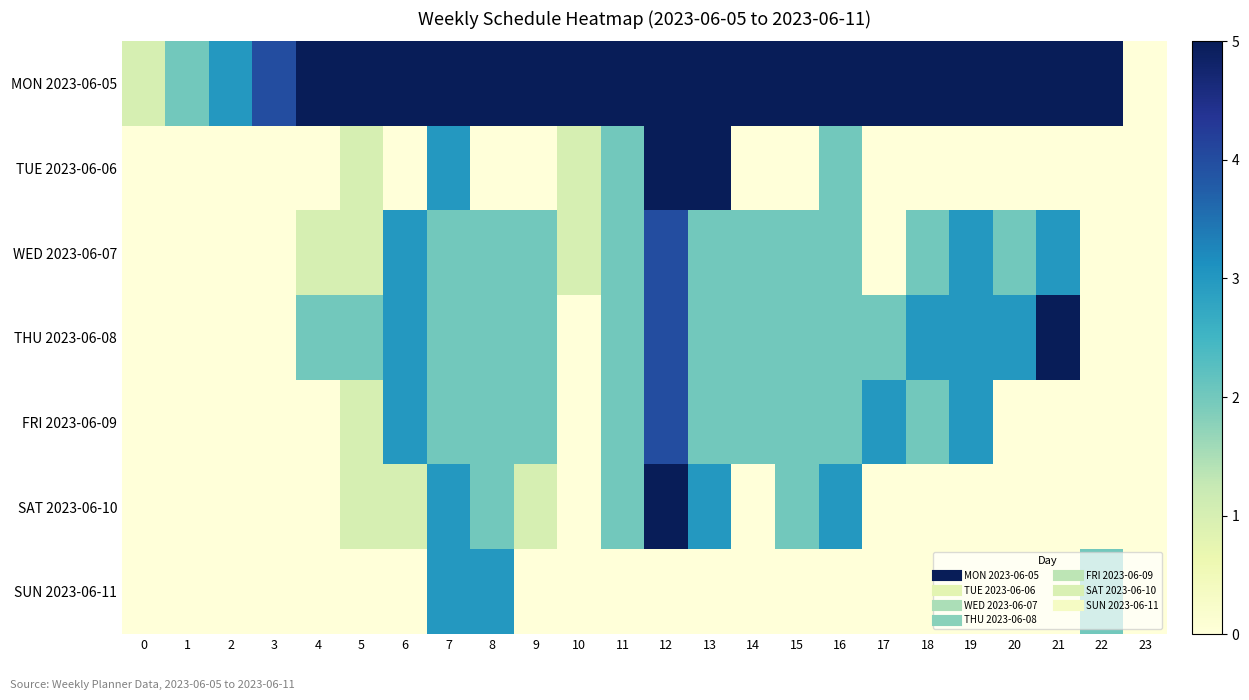

Reading left to right, transcribe all the data shown in this chart.

MON 2023-06-05: 0=1	1=2	2=3	3=4	4=5	5=6	6=7	7=8	8=9	9=10	10=11	11=12	12=13	13=14	14=15	15=16	16=17	17=18	18=19	19=20	20=21	21=22	22=23	23=0
TUE 2023-06-06: 0=0	1=0	2=0	3=0	4=0	5=1	6=0	7=3	8=0	9=0	10=1	11=2	12=5	13=5	14=0	15=0	16=2	17=0	18=0	19=0	20=0	21=0	22=0	23=0
WED 2023-06-07: 0=0	1=0	2=0	3=0	4=1	5=1	6=3	7=2	8=2	9=2	10=1	11=2	12=4	13=2	14=2	15=2	16=2	17=0	18=2	19=3	20=2	21=3	22=0	23=0
THU 2023-06-08: 0=0	1=0	2=0	3=0	4=2	5=2	6=3	7=2	8=2	9=2	10=0	11=2	12=4	13=2	14=2	15=2	16=2	17=2	18=3	19=3	20=3	21=5	22=0	23=0
FRI 2023-06-09: 0=0	1=0	2=0	3=0	4=0	5=1	6=3	7=2	8=2	9=2	10=0	11=2	12=4	13=2	14=2	15=2	16=2	17=3	18=2	19=3	20=0	21=0	22=0	23=0
SAT 2023-06-10: 0=0	1=0	2=0	3=0	4=0	5=1	6=1	7=3	8=2	9=1	10=0	11=2	12=5	13=3	14=0	15=2	16=3	17=0	18=0	19=0	20=0	21=0	22=0	23=0
SUN 2023-06-11: 0=0	1=0	2=0	3=0	4=0	5=0	6=0	7=3	8=3	9=0	10=0	11=0	12=0	13=0	14=0	15=0	16=0	17=0	18=0	19=0	20=0	21=0	22=2	23=0